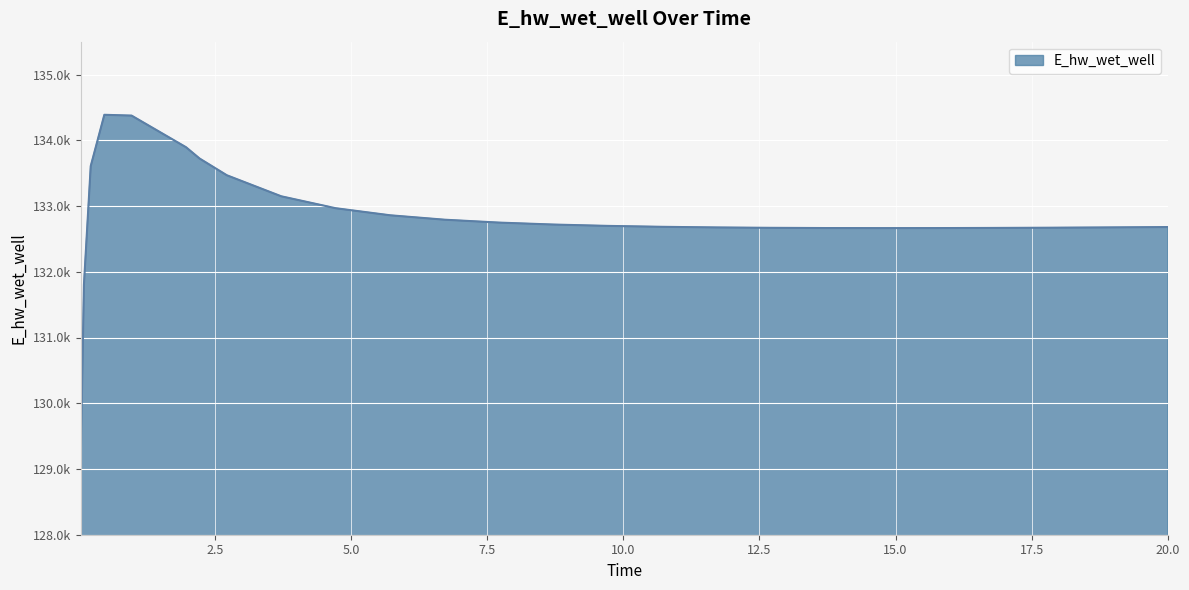

Rank the categories by value from lowest to highest.

0.03125, 0.09375, 14.71875, 15.71875, 13.71875, 16.71875, 12.71875, 17.71875, 18.71875, 11.71875, 19.71875, 20.0, 10.71875, 9.71875, 8.71875, 7.71875, 6.71875, 5.71875, 4.71875, 3.71875, 2.71875, 0.21875, 2.21875, 1.96875, 0.96875, 0.46875